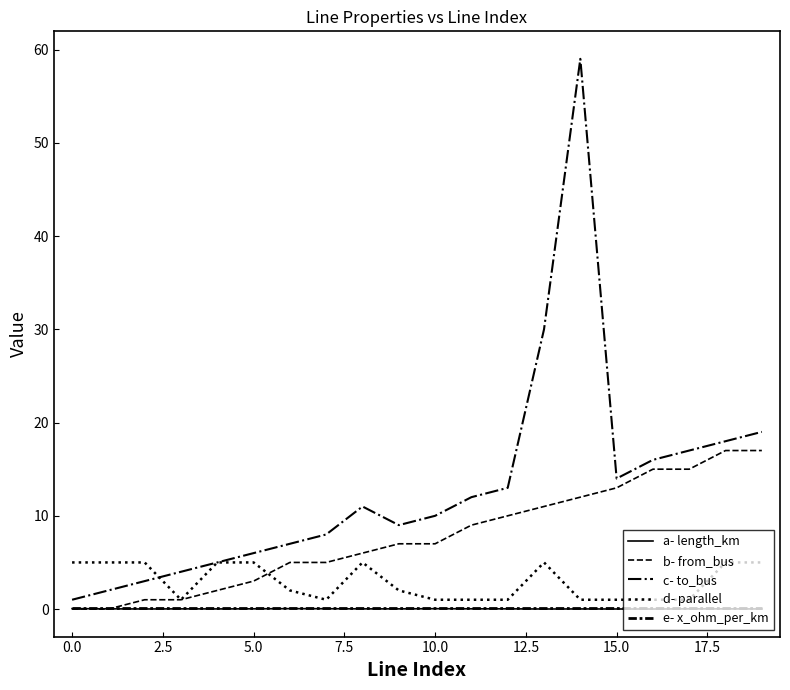

Is this an area chart (filled region under the line)?

No